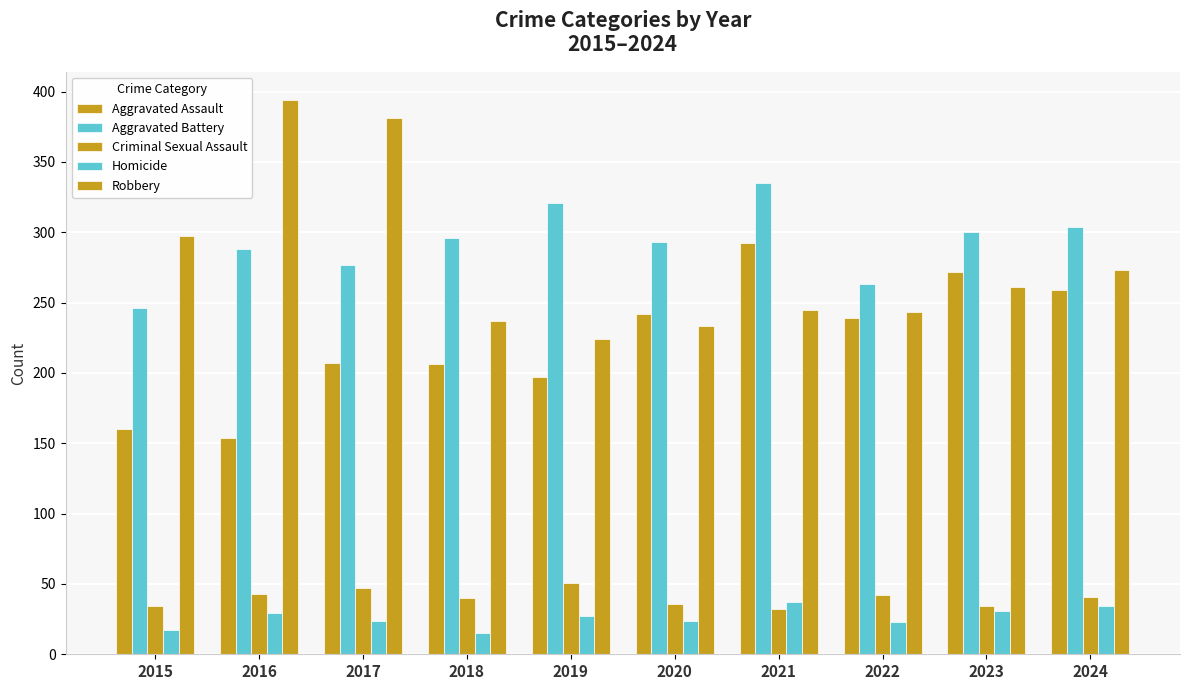

Which series has the largest range (max minus min)?

Robbery